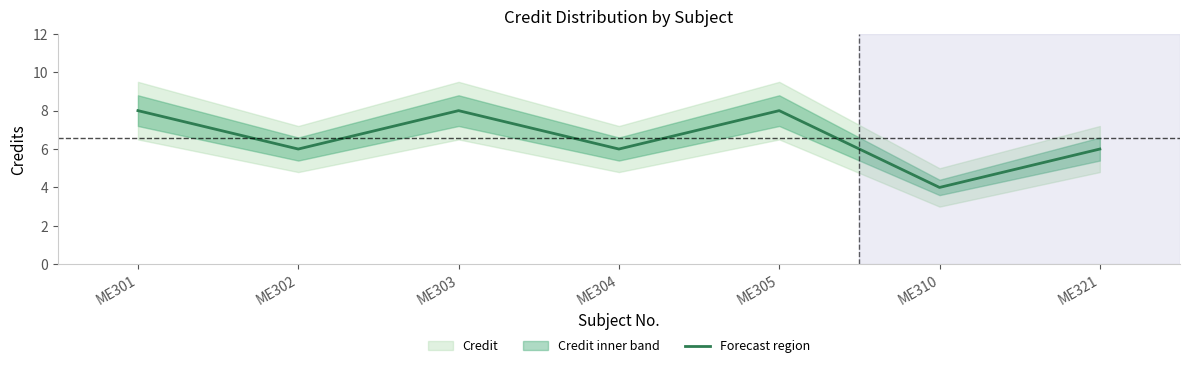

What is the difference between the maximum and minimum values?

4